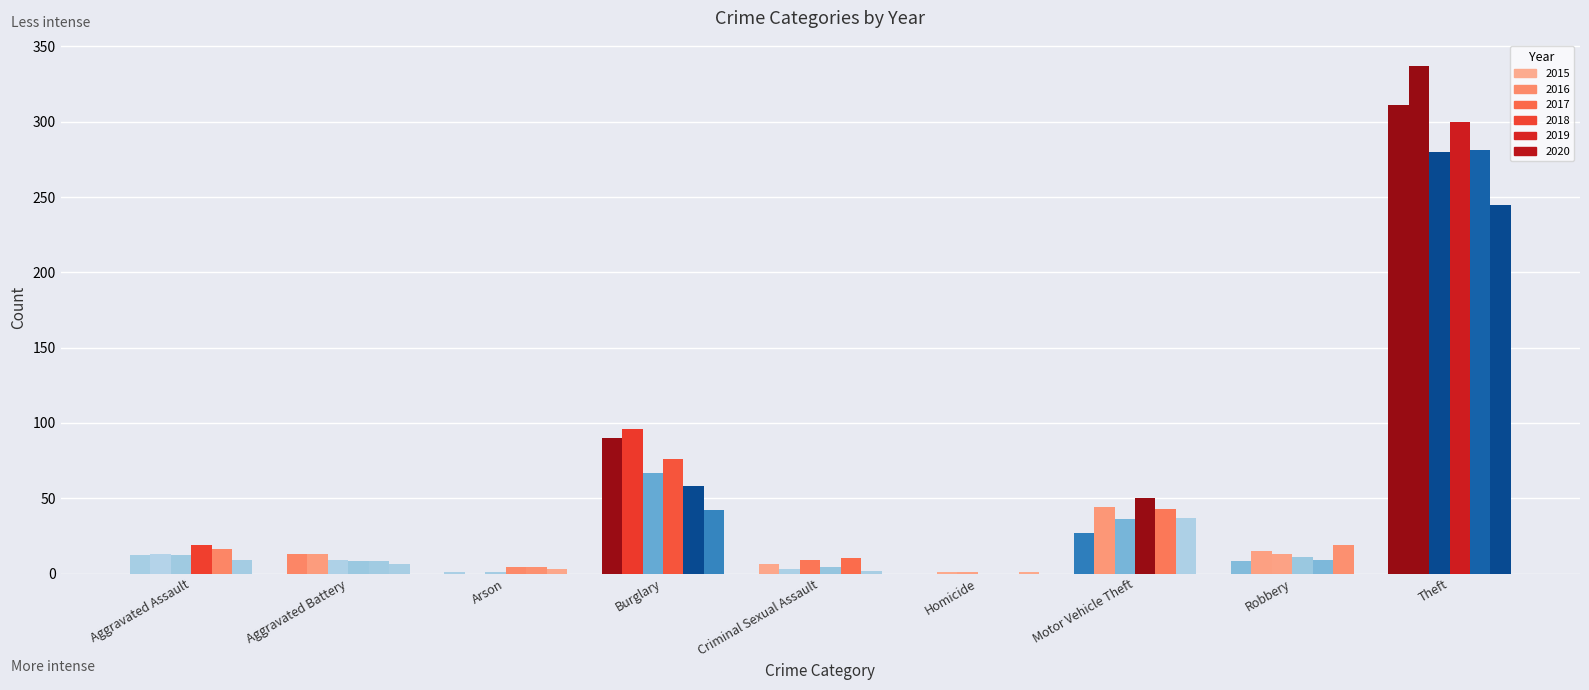

The 2018 series shows 31 at Aggravated Assault. True or false?

False